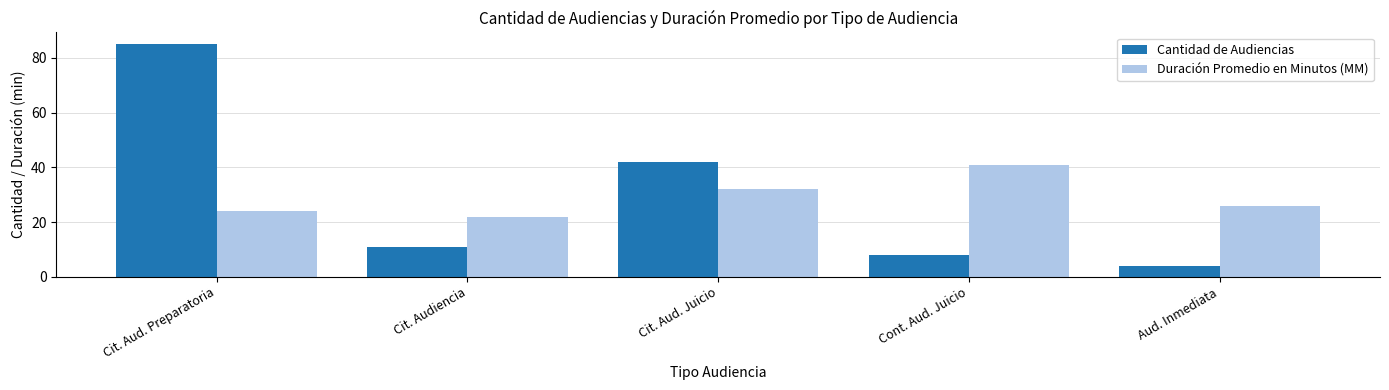

Is it true that Cantidad de Audiencias equals 12 at Cont. Aud. Juicio?

False